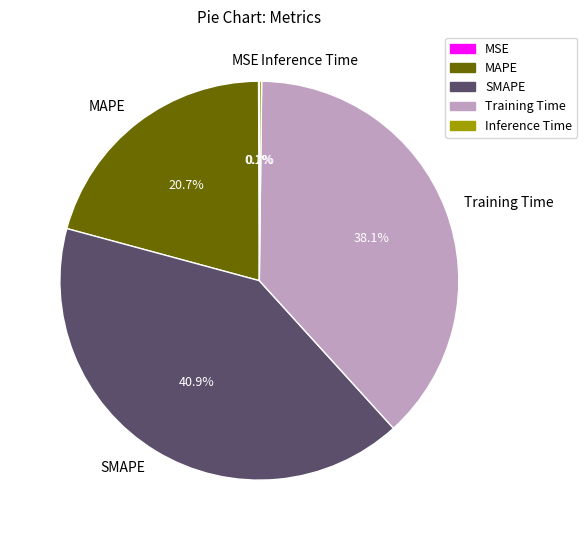

Between SMAPE and Training Time, which is larger?

SMAPE